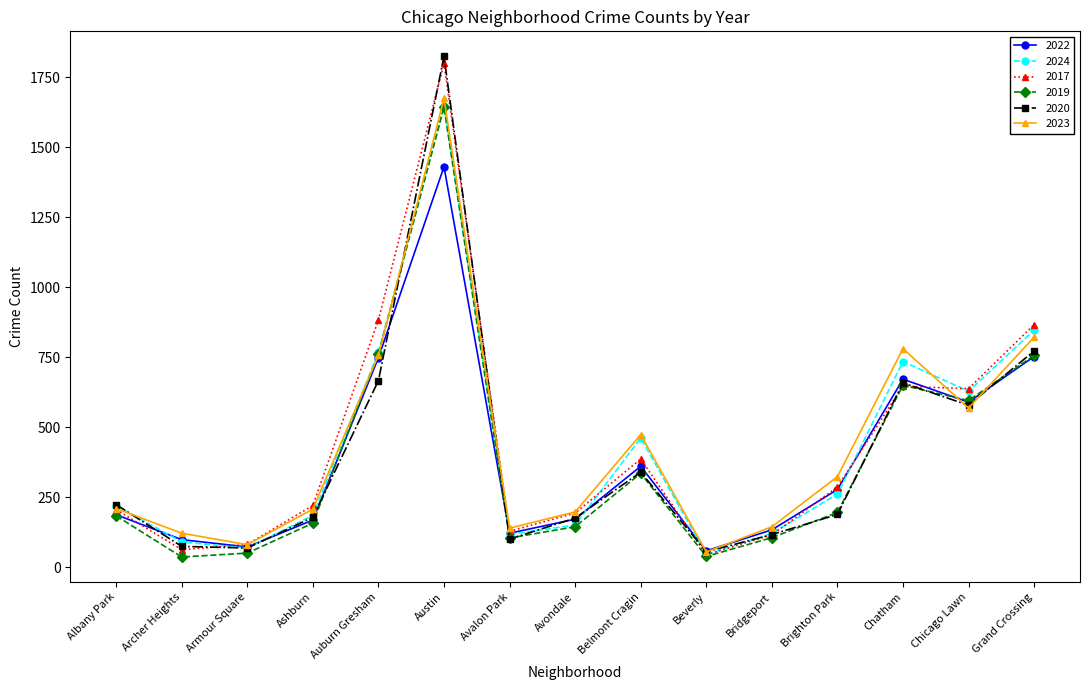

What value does the 2022 series have at Auburn Gresham, to the nearest 10?

750